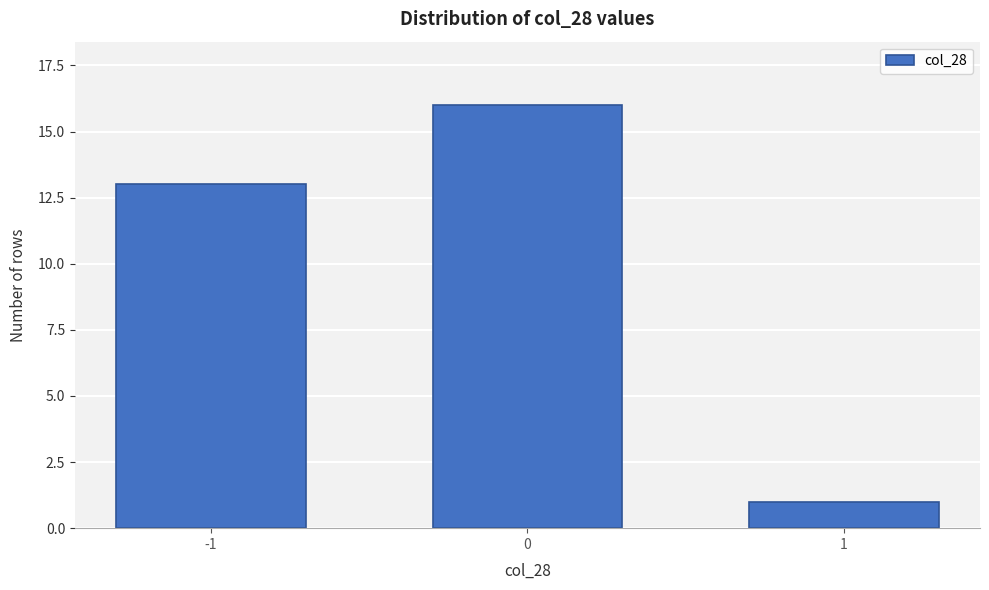

Reading left to right, what are all the values shown in this chart?

13	16	1